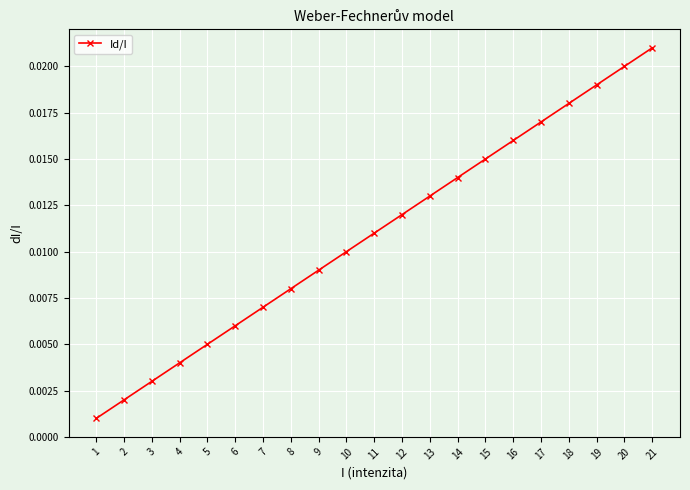

How many lines are shown in the chart?

1